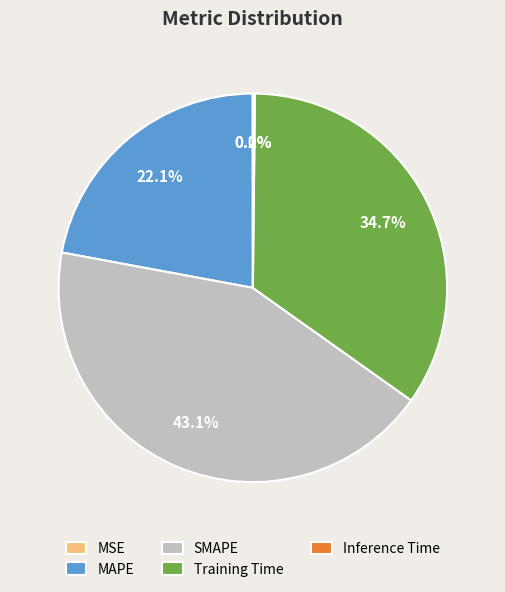

What is the ratio of the value at MAPE to the value at Training Time?

0.6